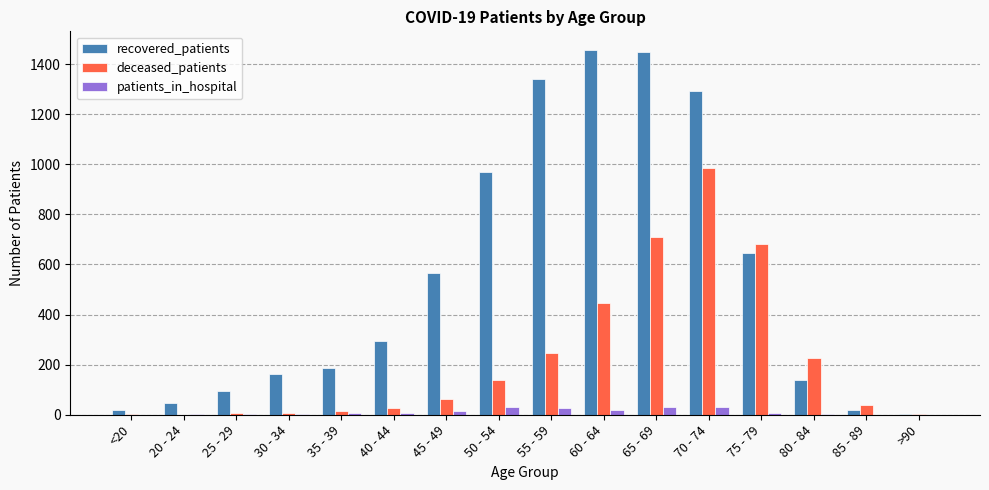

What is the maximum value for recovered_patients?

1458